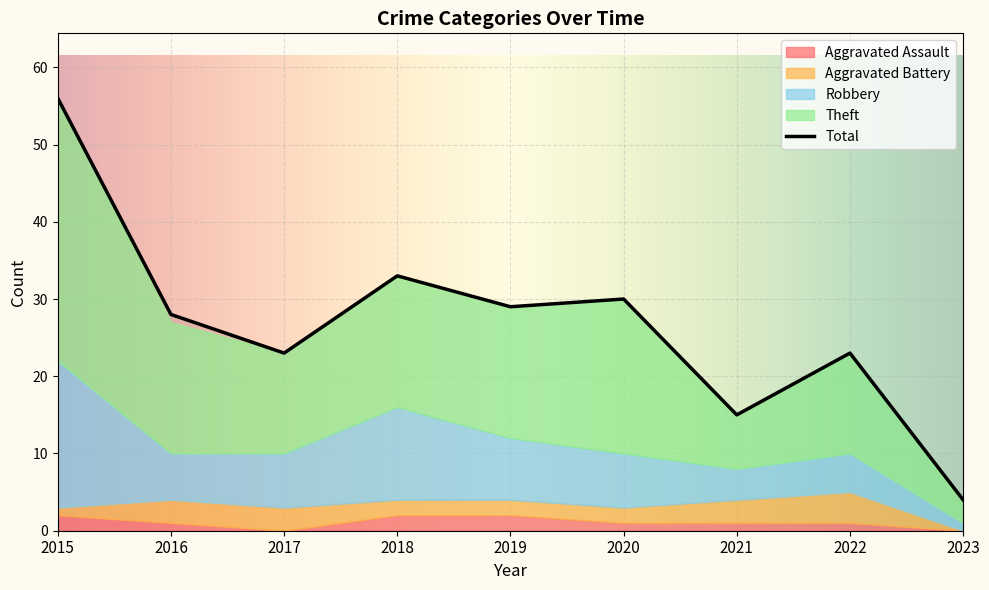

What is the value of the Aggravated Battery point at the 7th from the left?

3